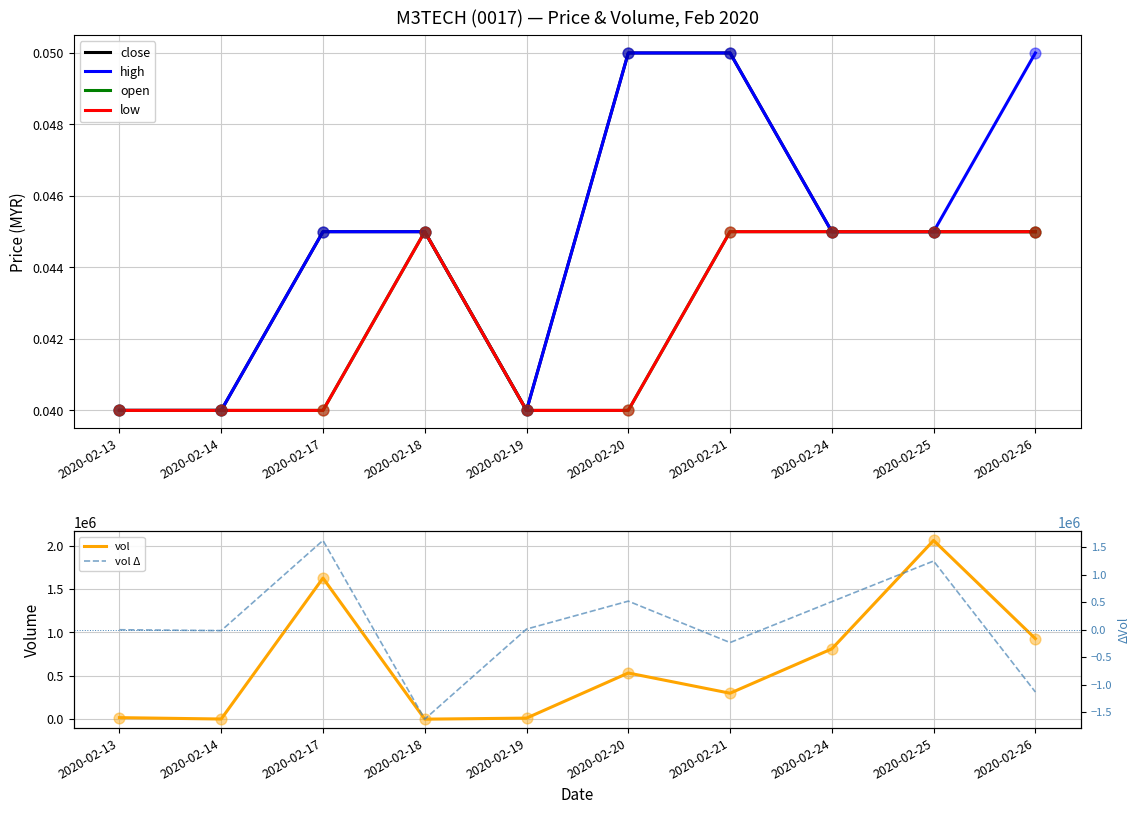

What is the total value across all series at 2020-02-24?

1321000.2